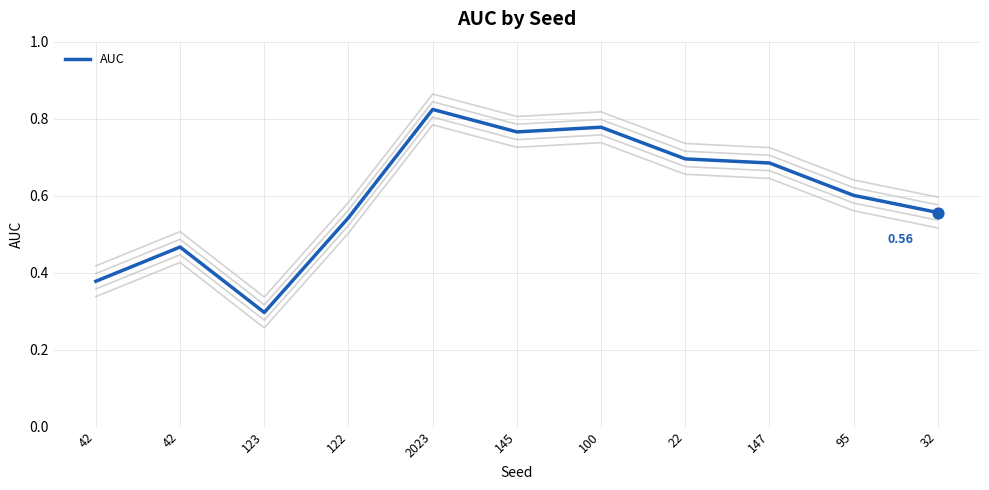

Which has a higher value, 147 or 100?

100